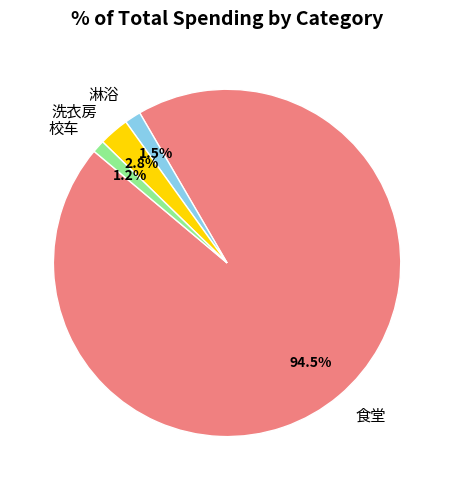

Does any single category account for the majority?

Yes